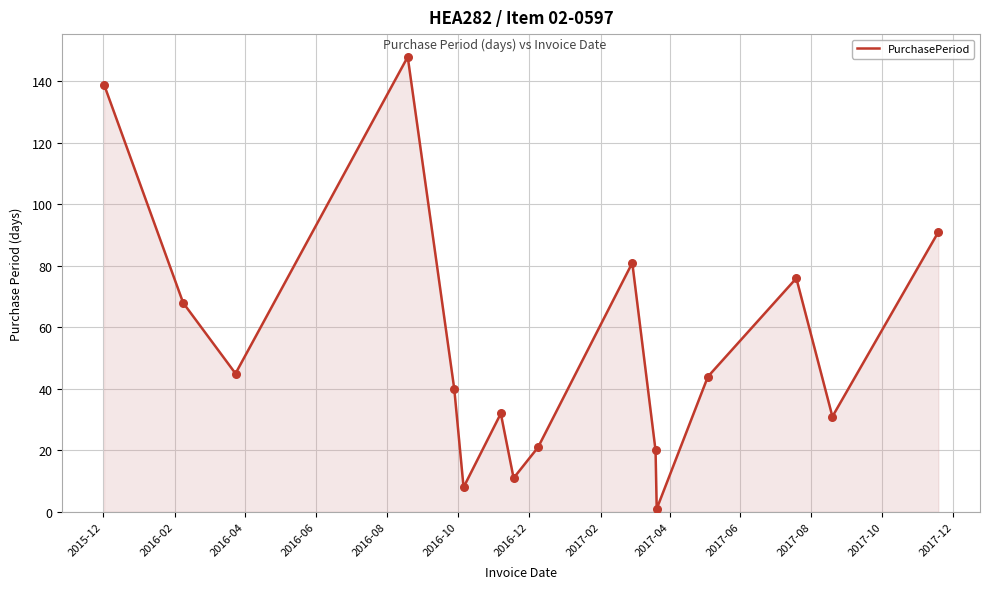

What is the greatest value displayed?

148